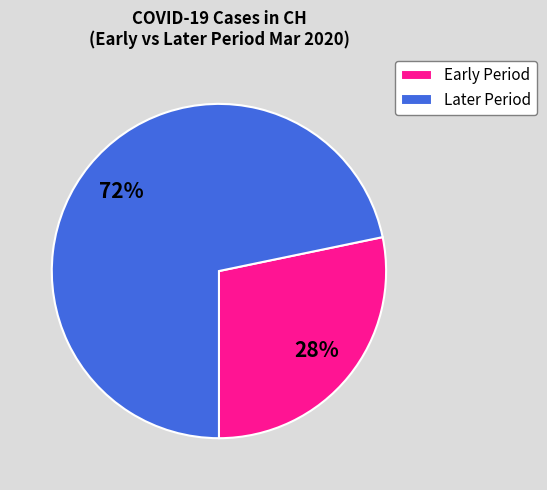

To the nearest percent, what portion does Later Period represent?

72%